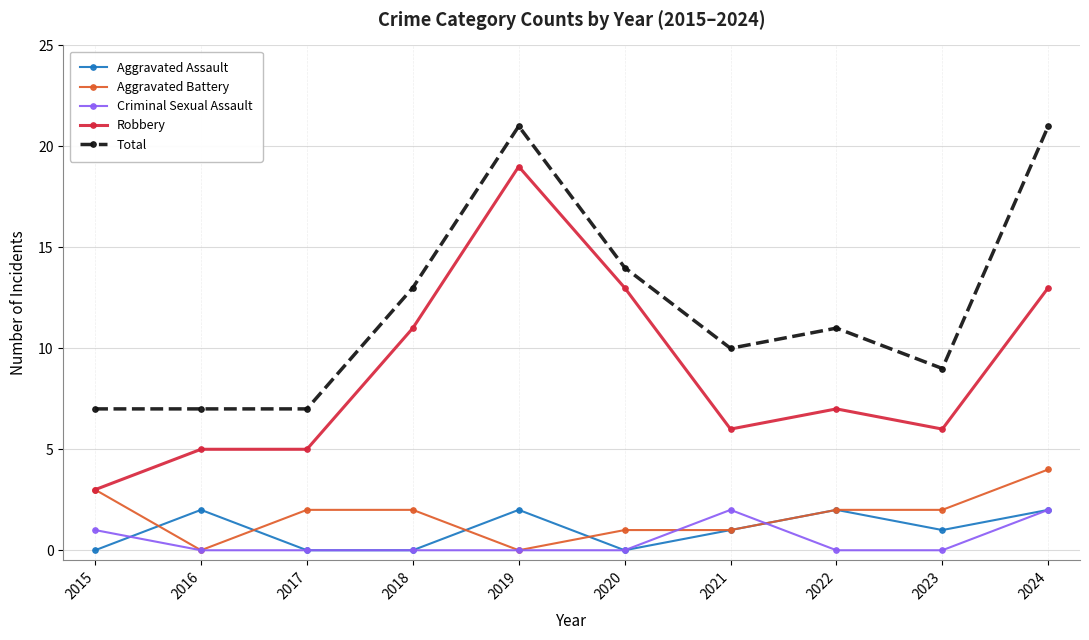

In Criminal Sexual Assault, how many points are higher than both neighbors (excluding endpoints)?

1